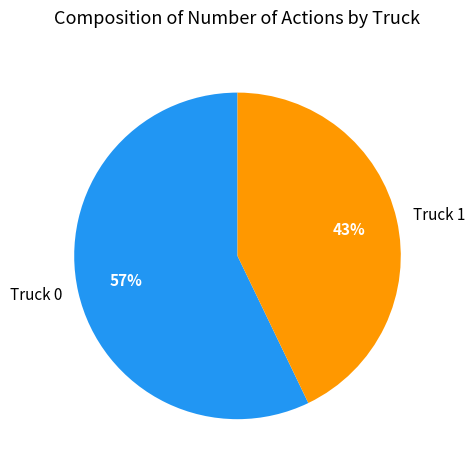

What is the largest slice in the pie chart?

Truck 0